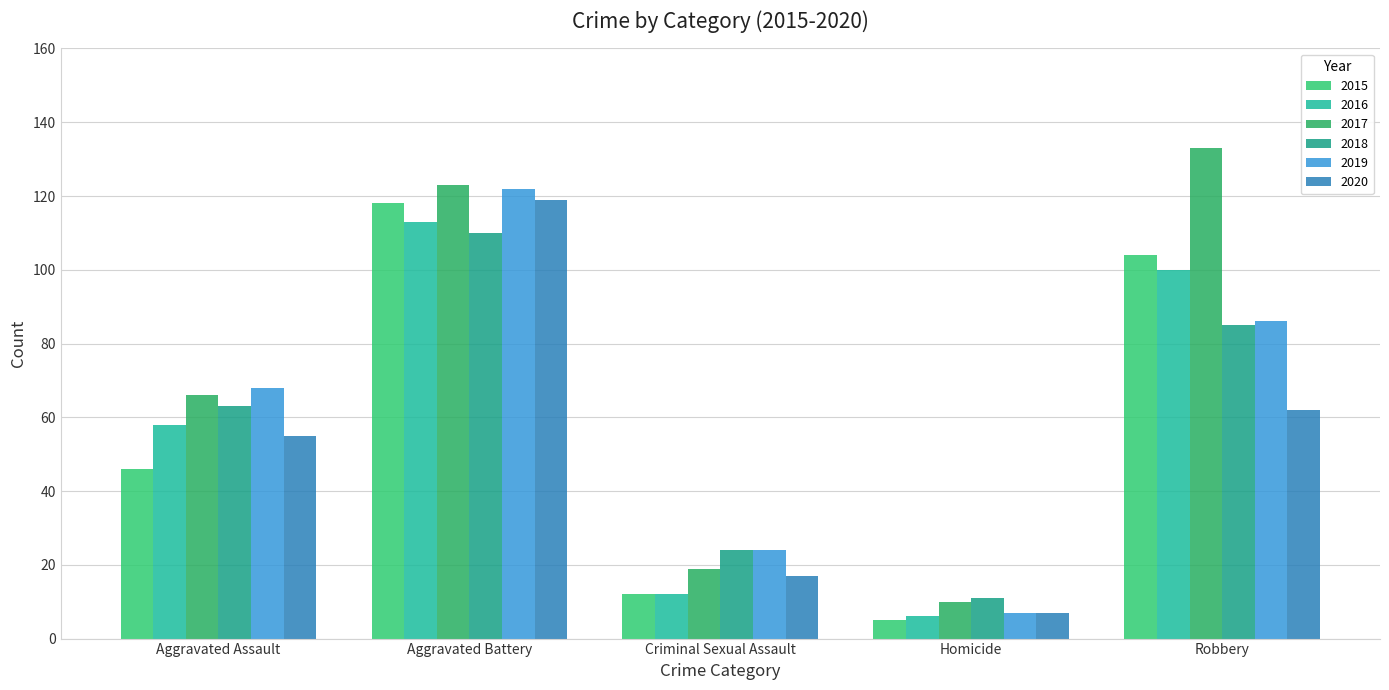

What is the value of the 2019 bar at the 4th from the left?

7